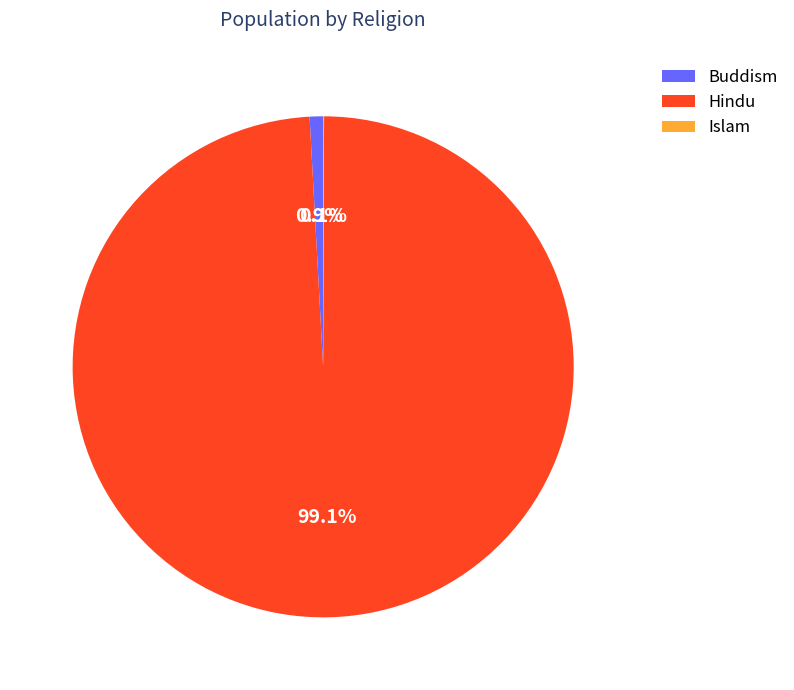

Which category has the biggest portion of the pie?

Hindu